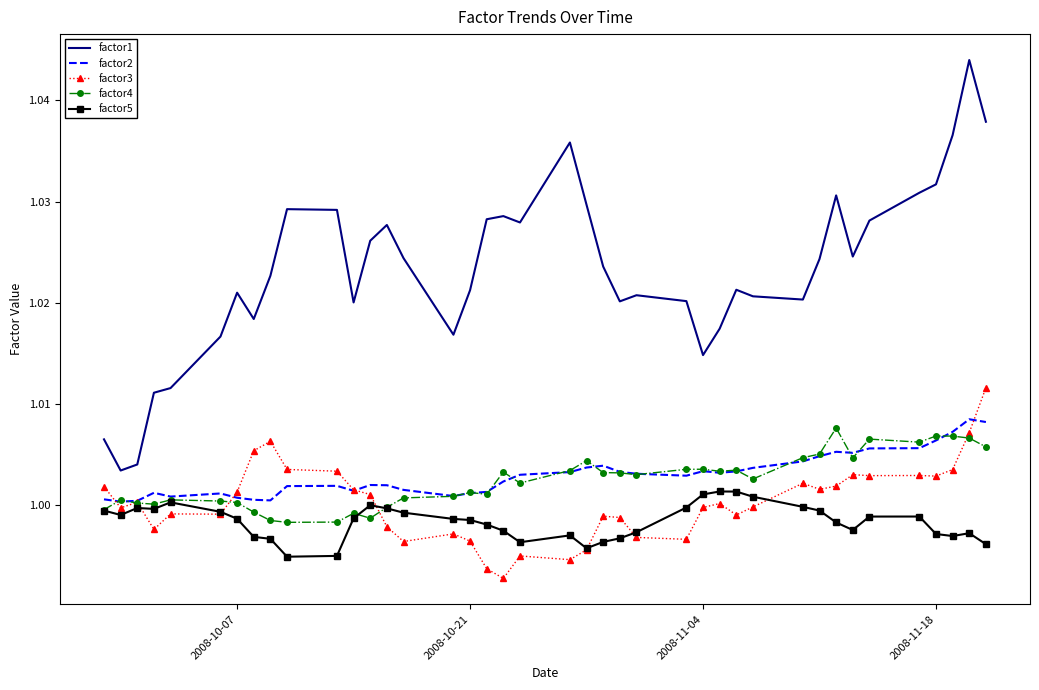

Which series has the largest range (max minus min)?

factor1